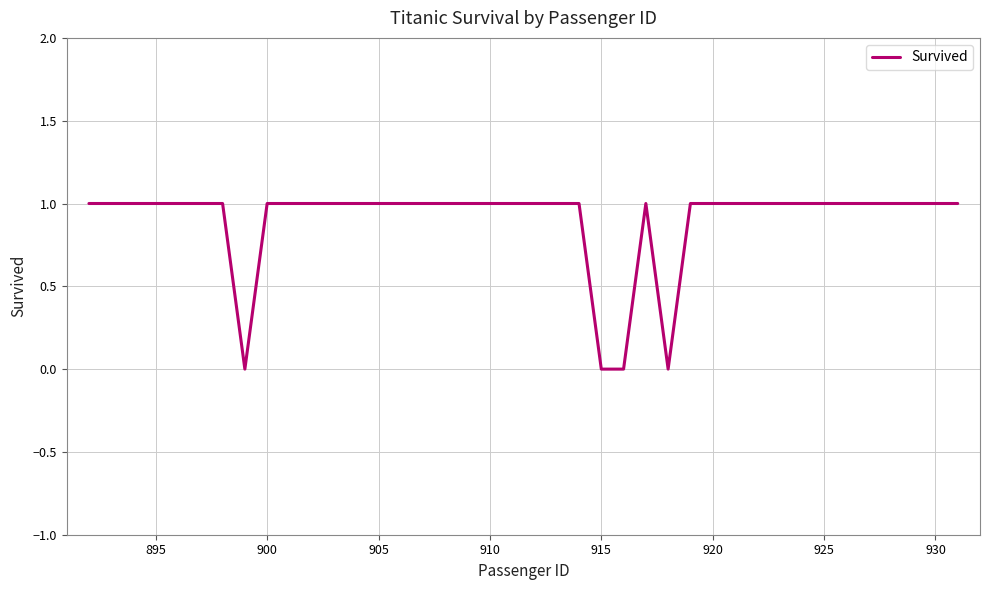

What is the maximum value shown in the chart?

1